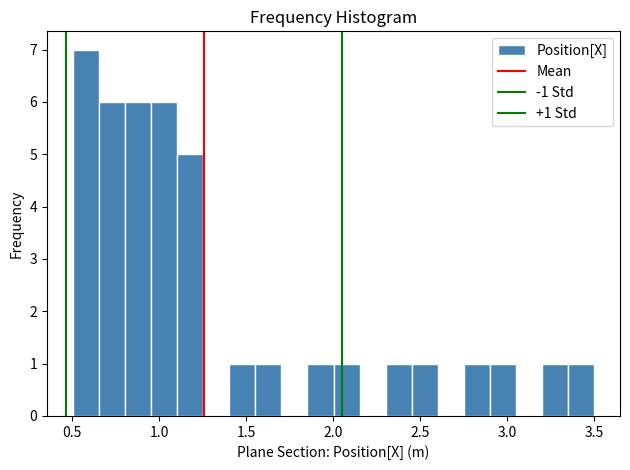

Around what value on the x-axis is the tallest bar? Give the approximate position of its centre, as read against the axis.

0.60